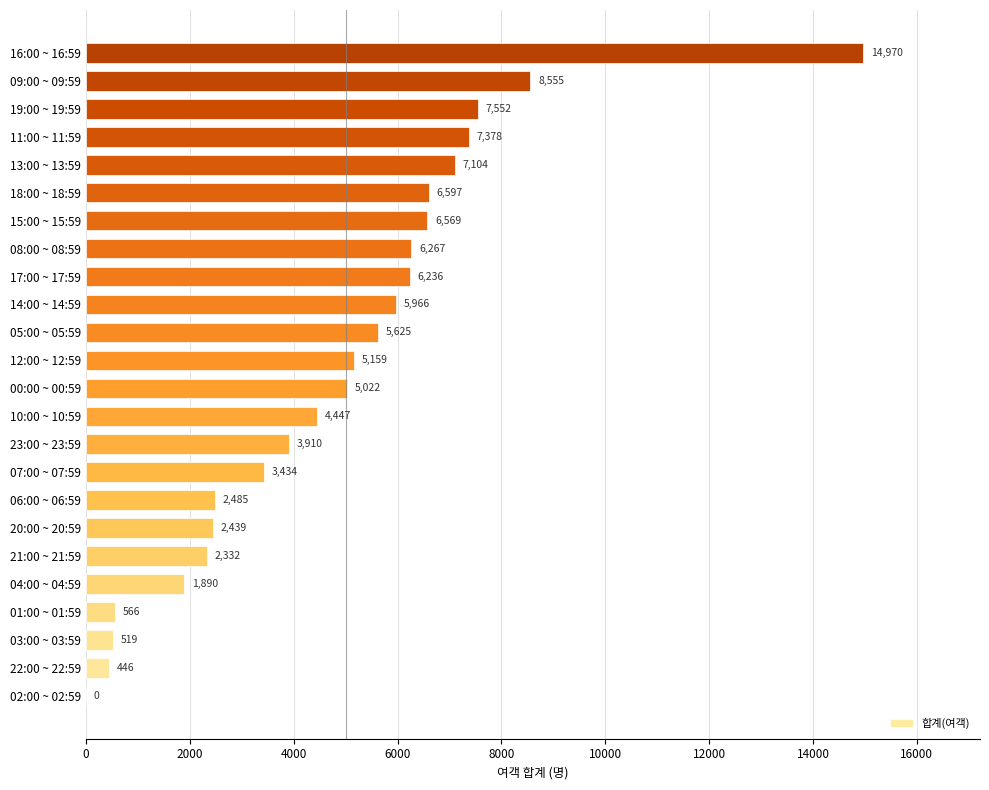

What is the change in value from 07:00 ~ 07:59 to 14:00 ~ 14:59?

+2532